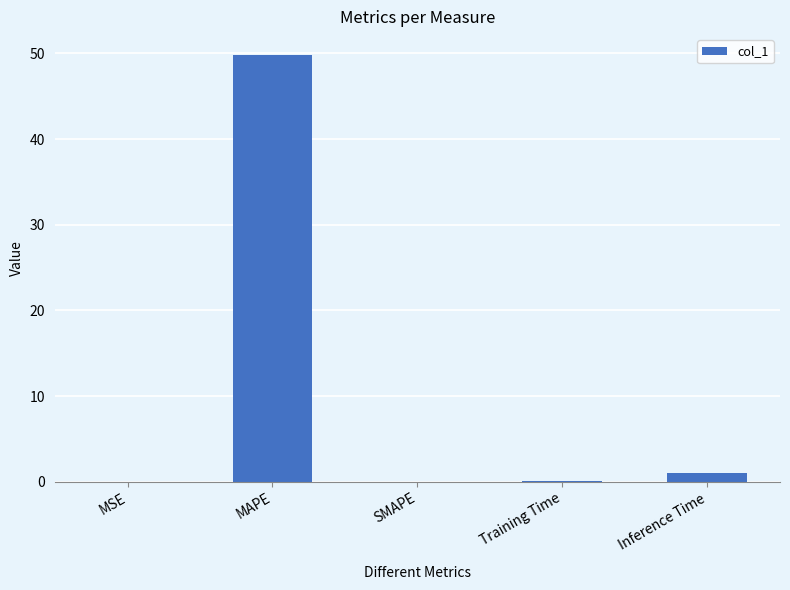

Which category has the highest value across all series?

MAPE